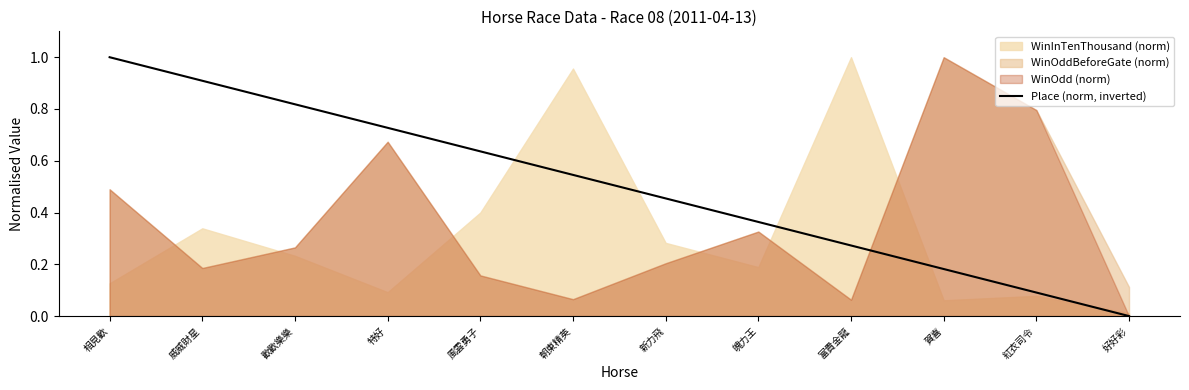

The value of Place (norm, inverted) at 好好彩 is 0.0. True or false?

True